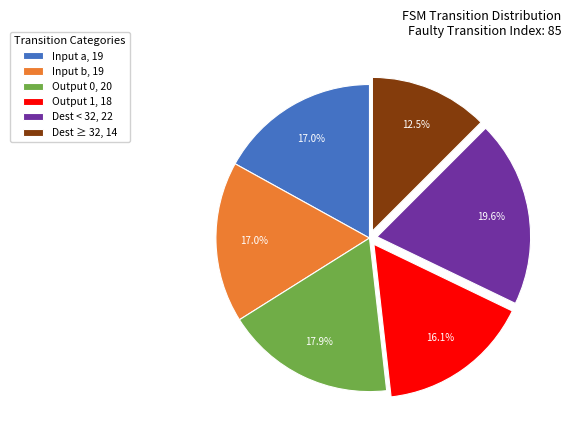

How many slices are in this pie chart?

6